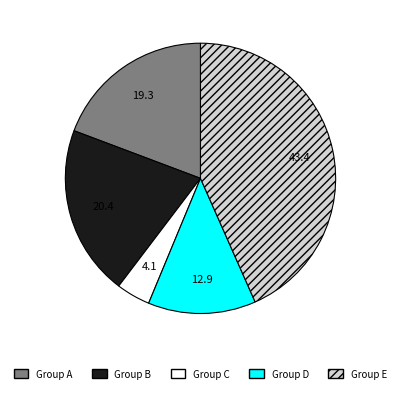

Does Group B represent more than half of the total?

No